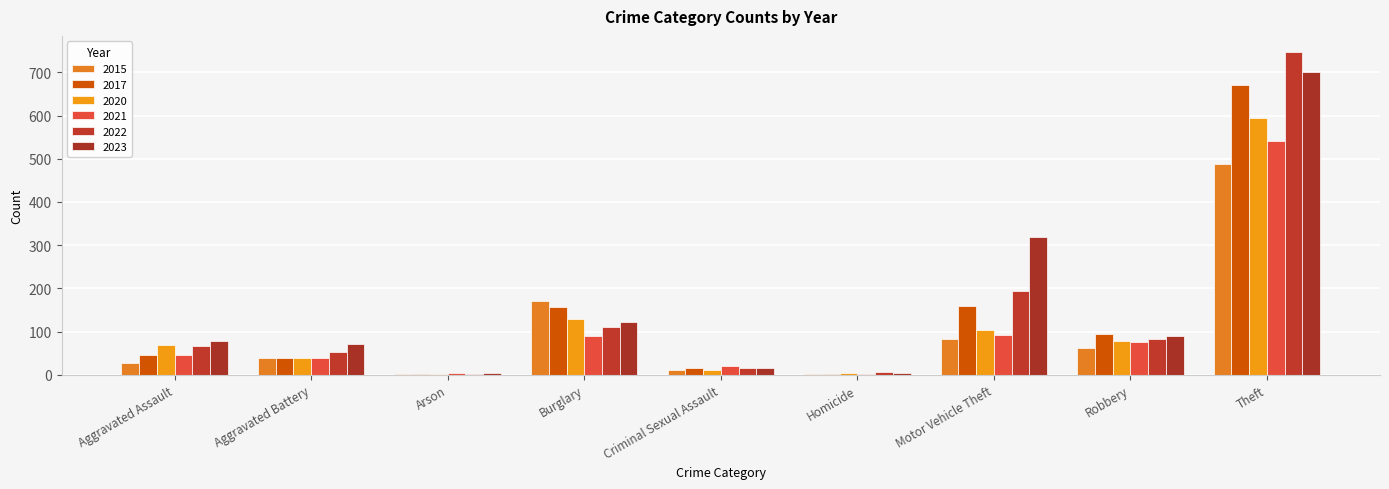

At which category is the sum across all series the highest?

Theft